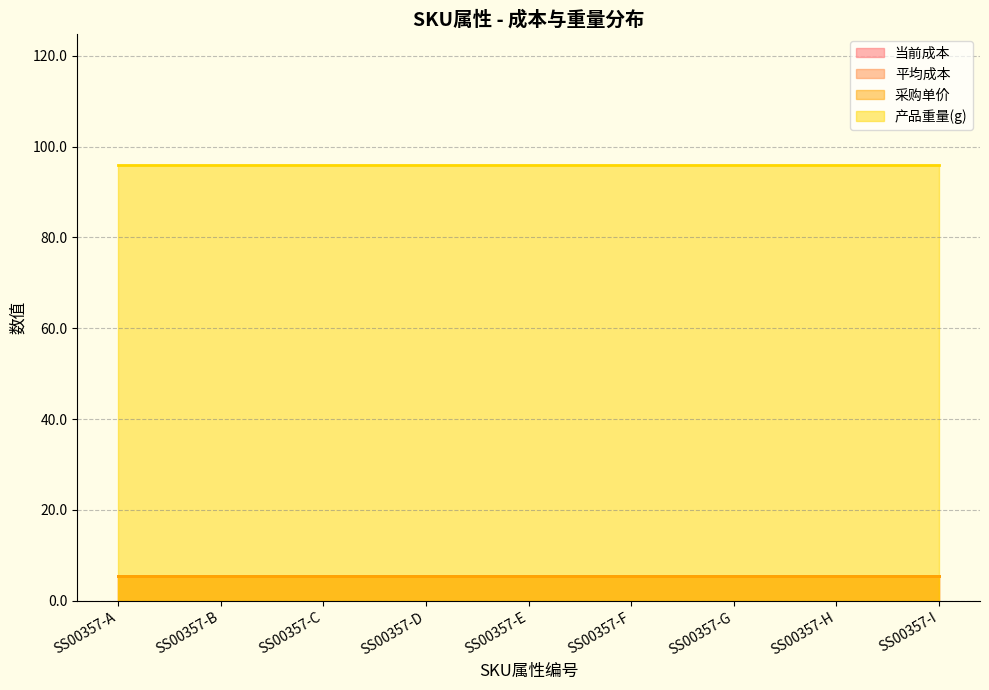

Which category has the highest value across all series?

SS00357-A